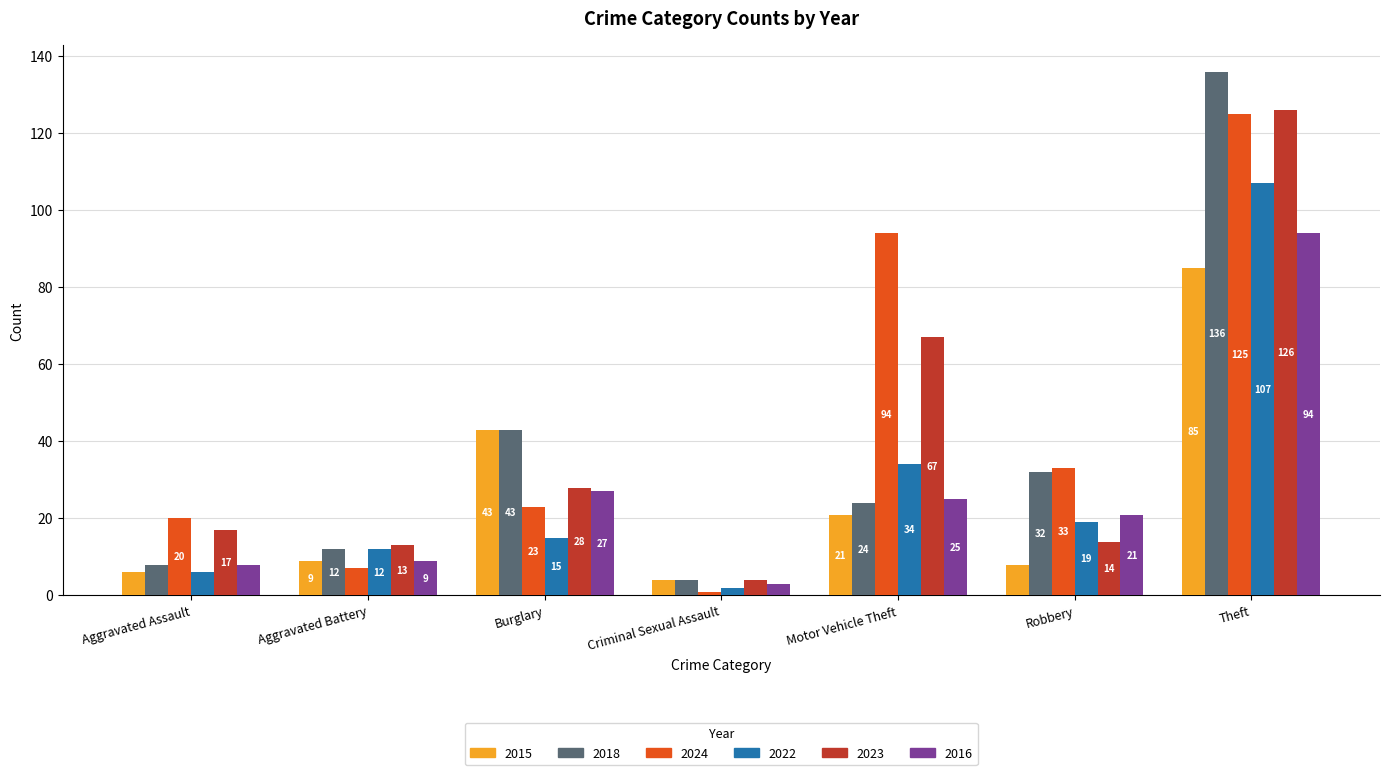

What are all the series names shown in the legend?

2015, 2018, 2024, 2022, 2023, 2016